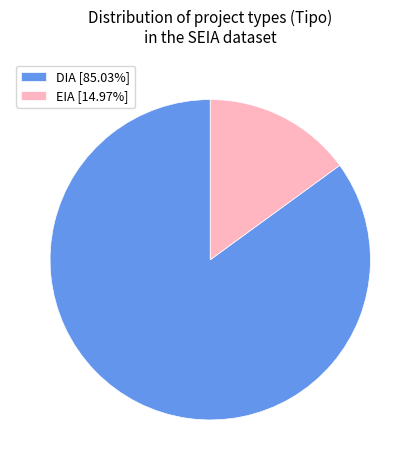

Does DIA [85.03%] represent more than half of the total?

Yes